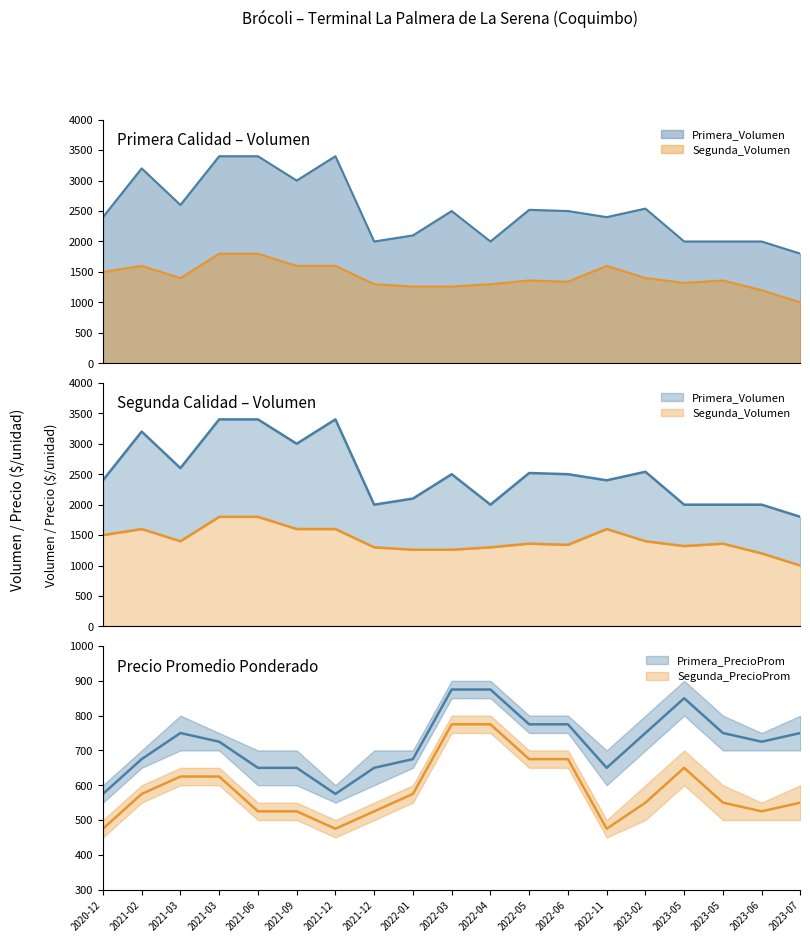

True or false: Segunda_PrecioMin and Primera_Volumen intersect in this chart.

False